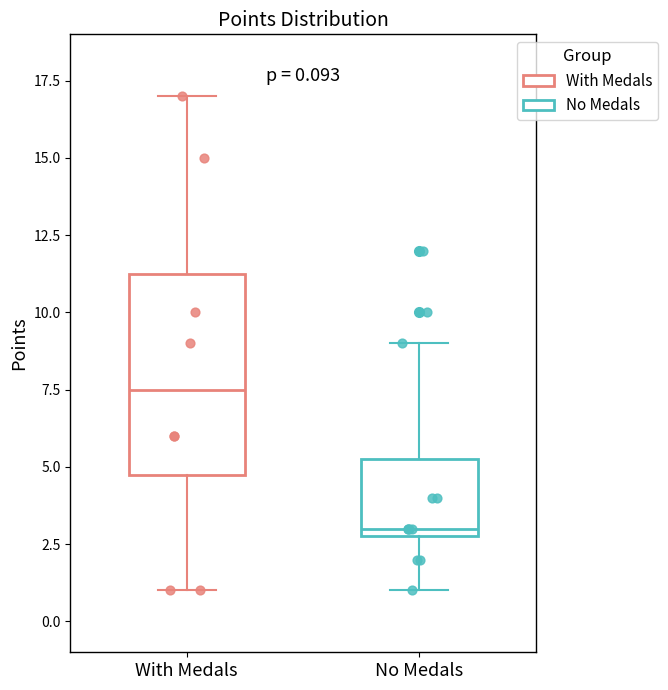

Which box has the lowest median line?

No Medals